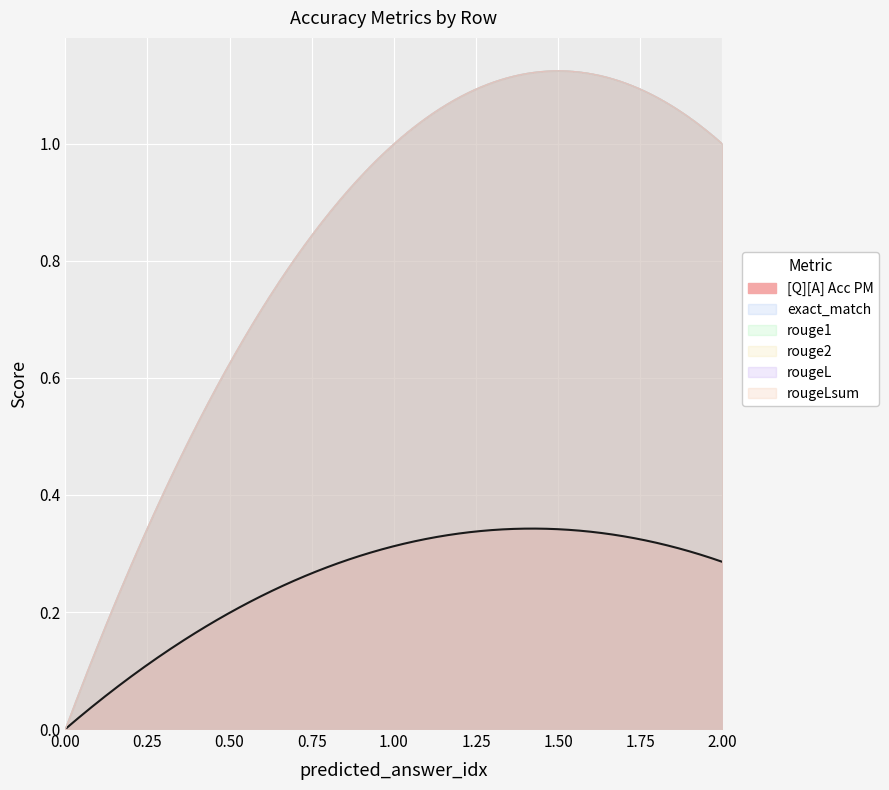

What is the average value of the rougeLsum series?

0.7